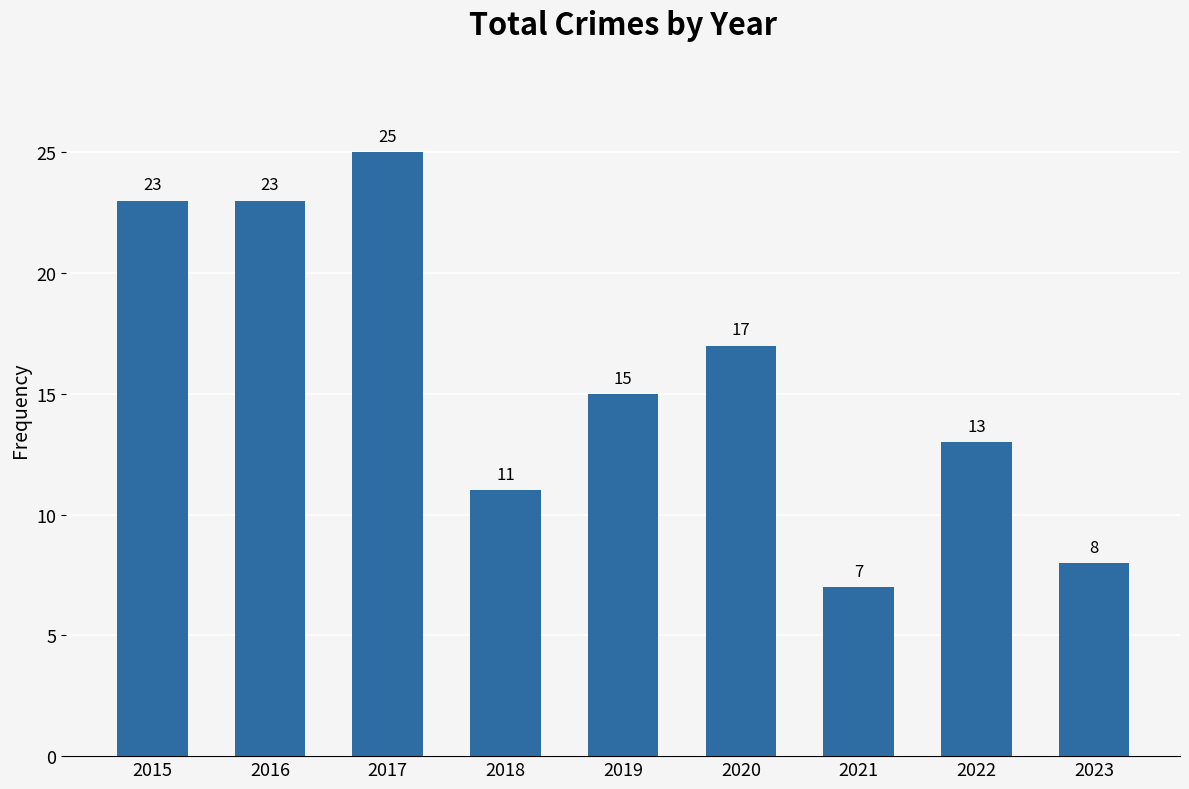

Reading left to right, extract all data points from this chart.

2015=23	2016=23	2017=25	2018=11	2019=15	2020=17	2021=7	2022=13	2023=8